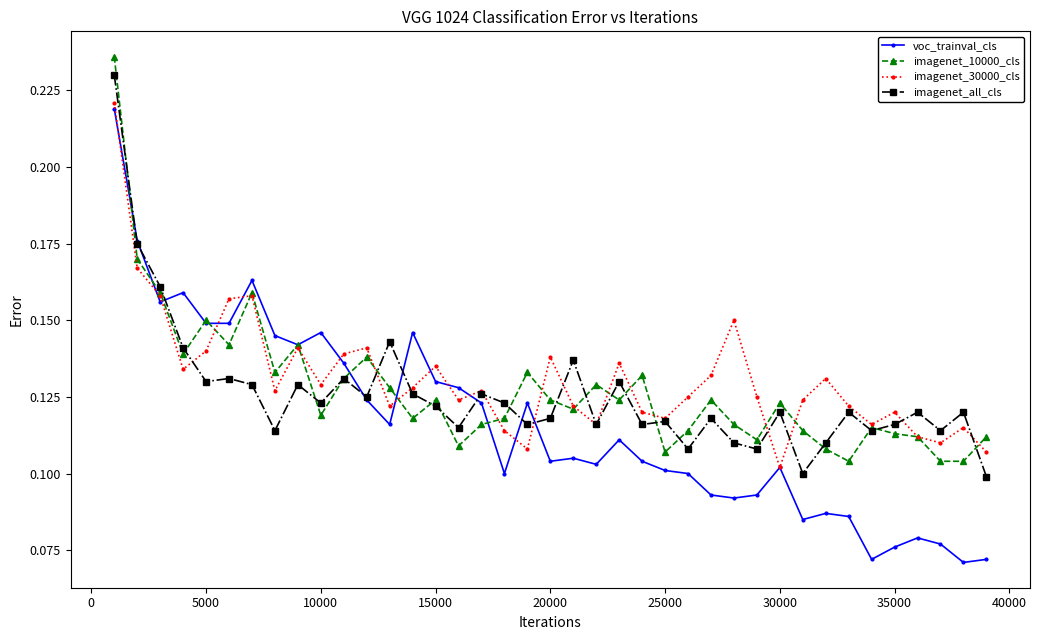

Which series has the widest spread of values?

voc_trainval_cls